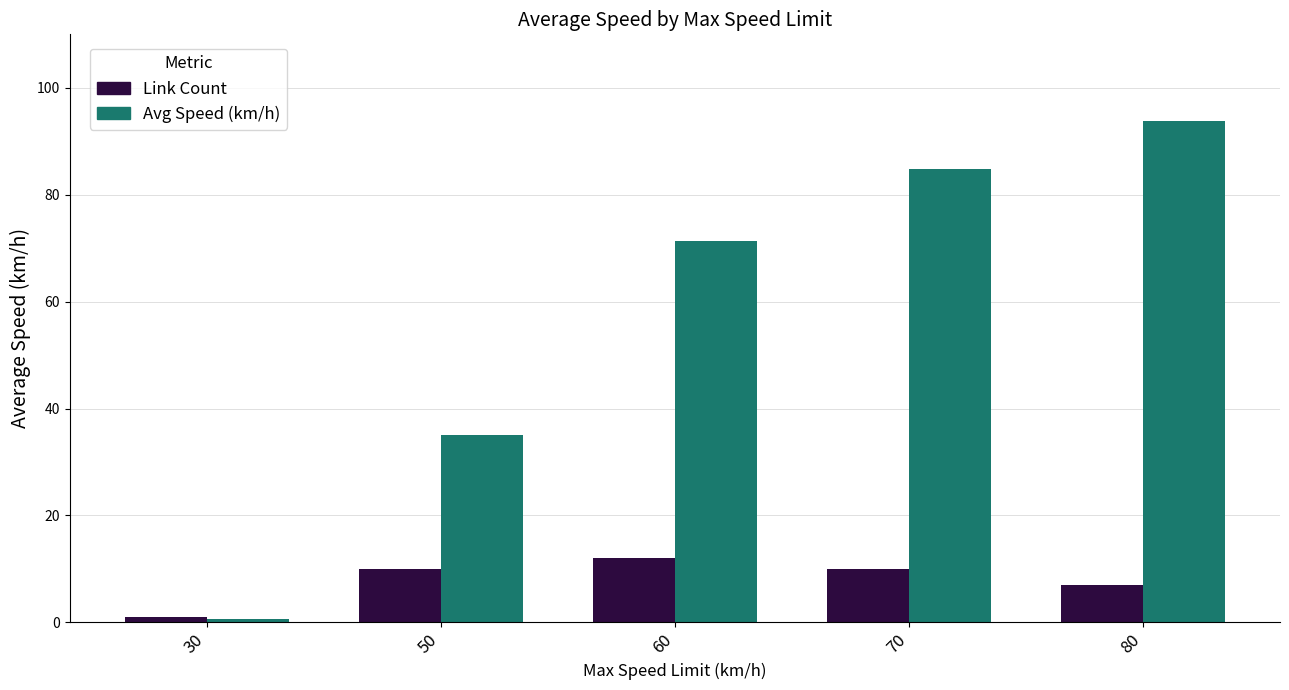

What is the difference between the second highest and minimum values in the Link Count series?

9.0